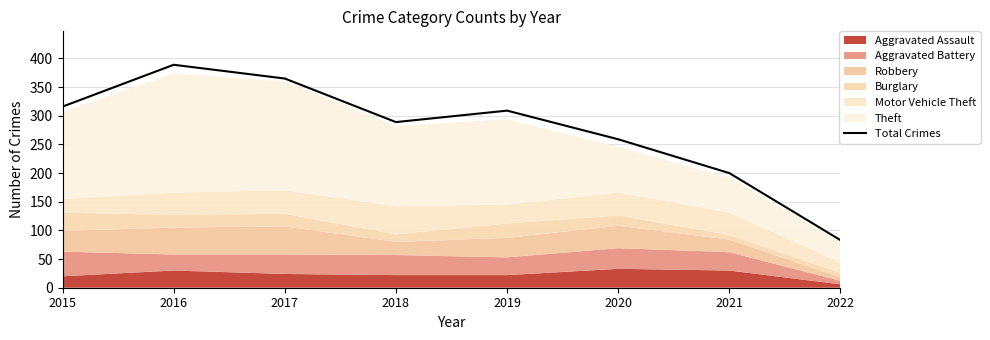

Which category has the highest value across all series?

2016